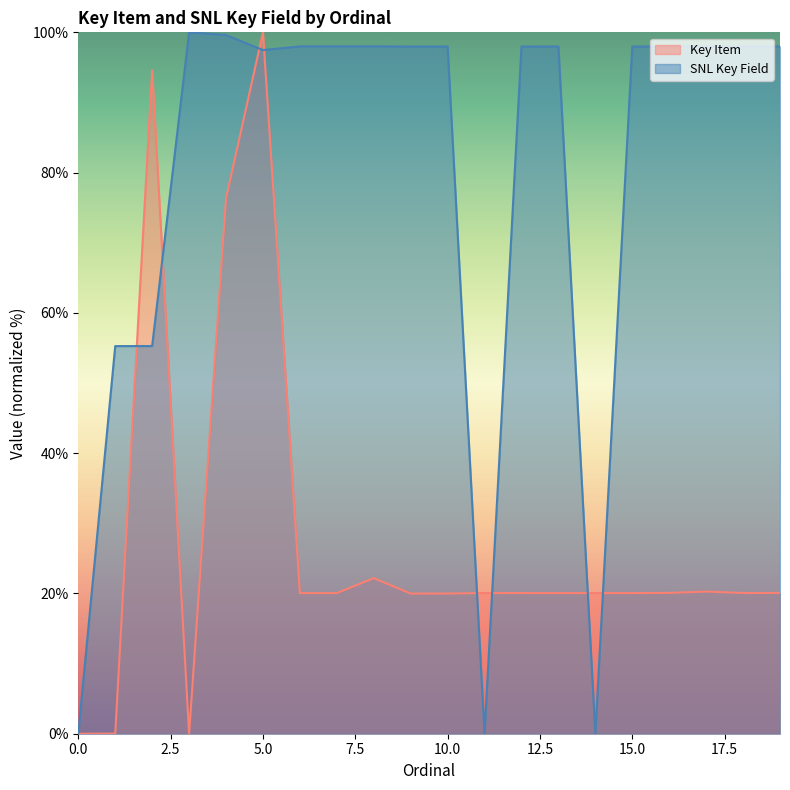

At which label does SNL Key Field first exceed 97?

3